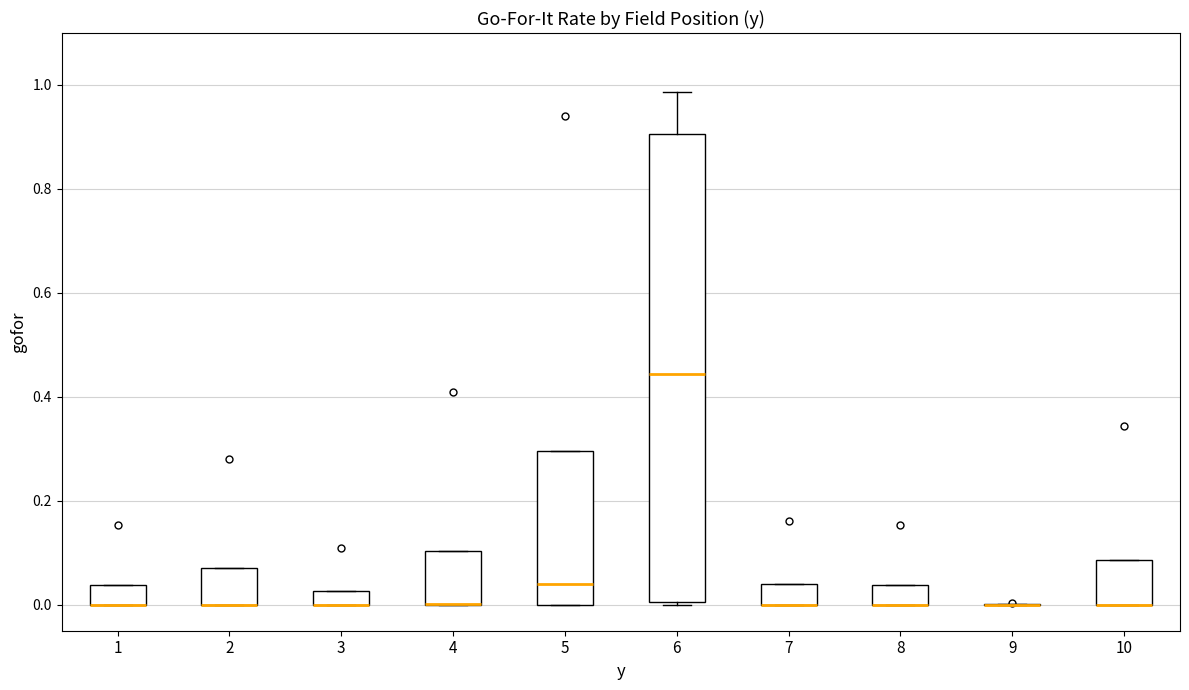

Where is the lower edge of the box at x = 2 on the y-axis? The values are not printed on the chart, so give them approximately, as read against the axis.

0.00